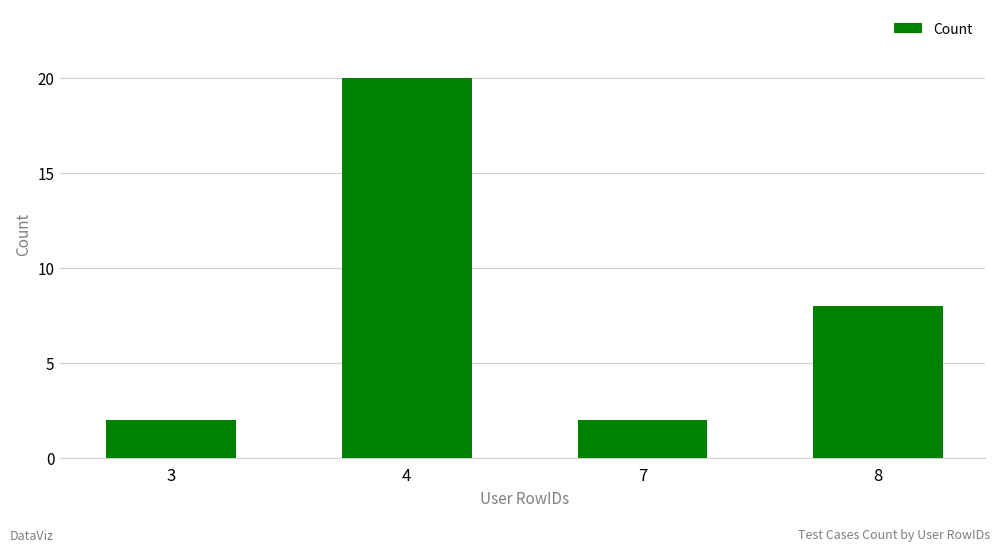

The chart shows a value of 9 at 4. True or false?

False